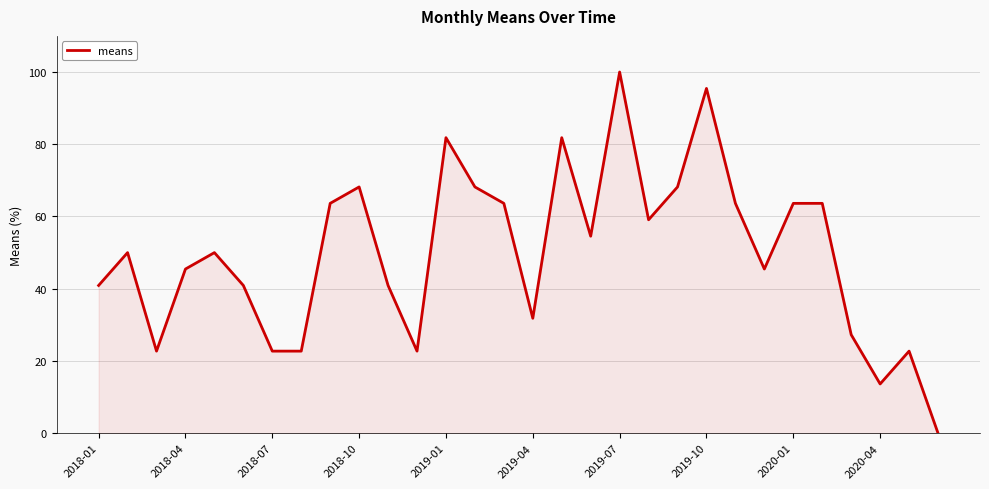

What is the difference between the maximum and minimum values?

100.0